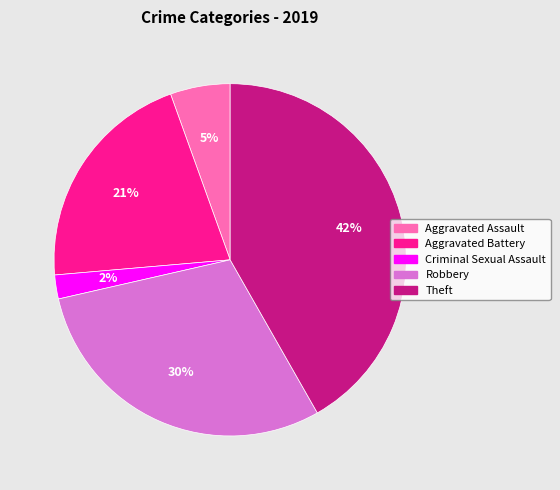

Do Aggravated Battery and Theft together represent more than half of the pie?

Yes